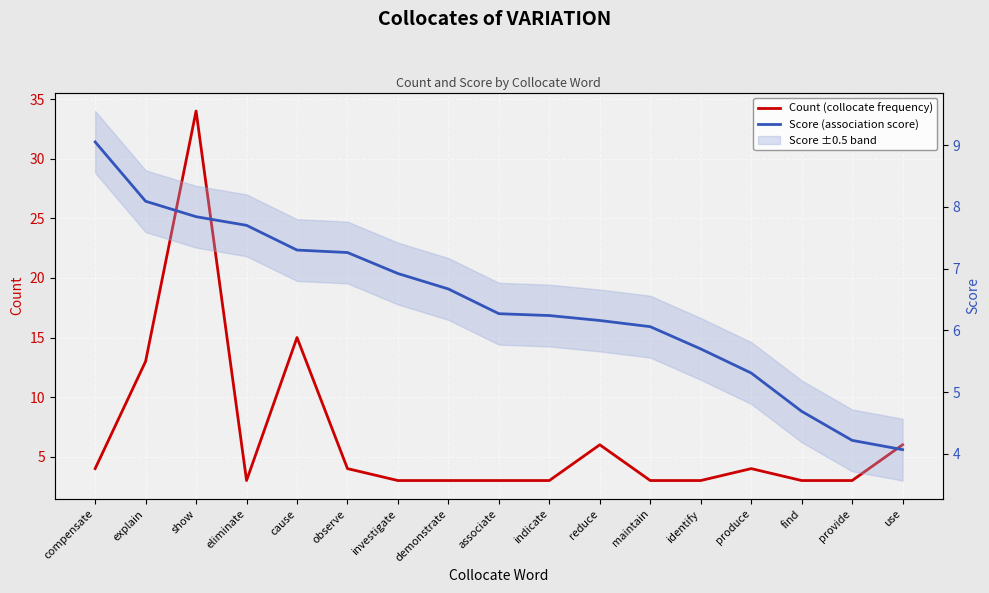

How many distinct data groups are displayed?

2